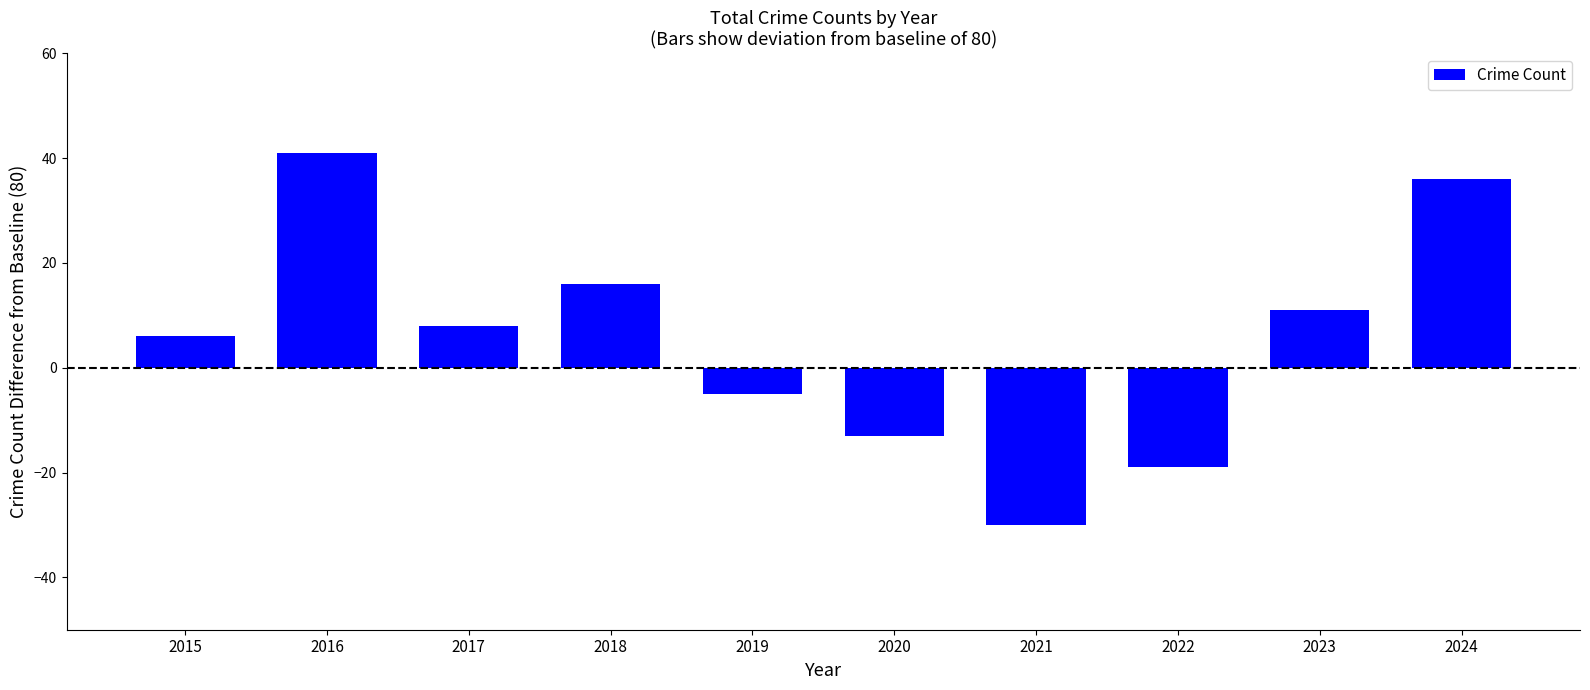

What value does the data have at 2021?

-30